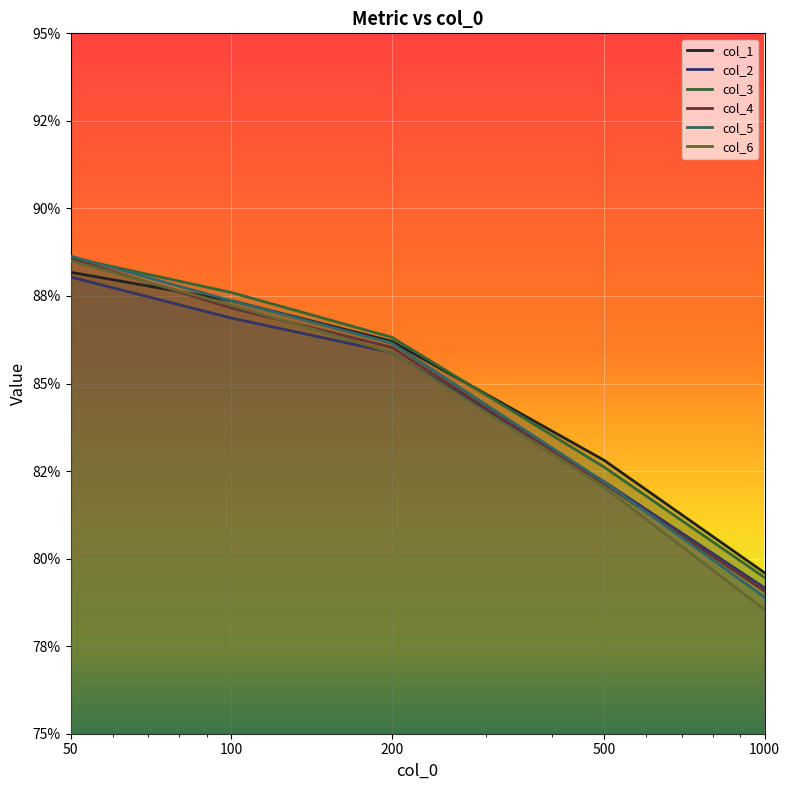

Does the chart display data point markers on the line(s)?

No